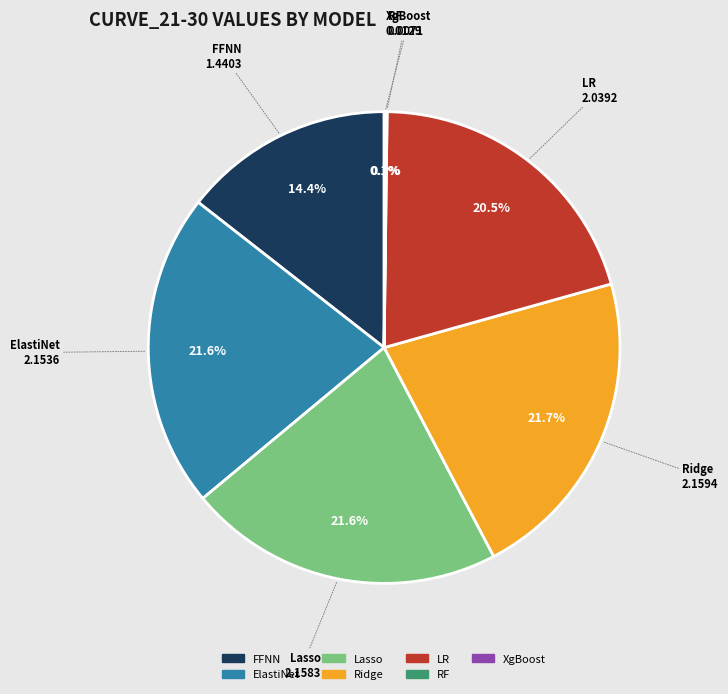

Between LR and Ridge, which is larger?

Ridge